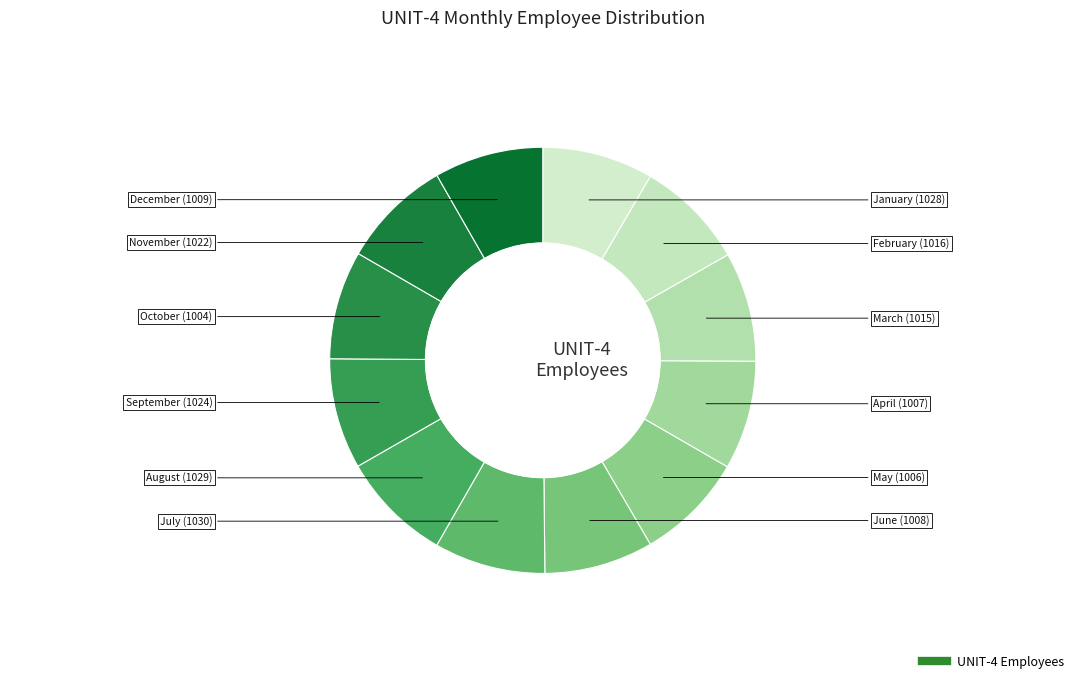

How many segments does this pie chart have?

12